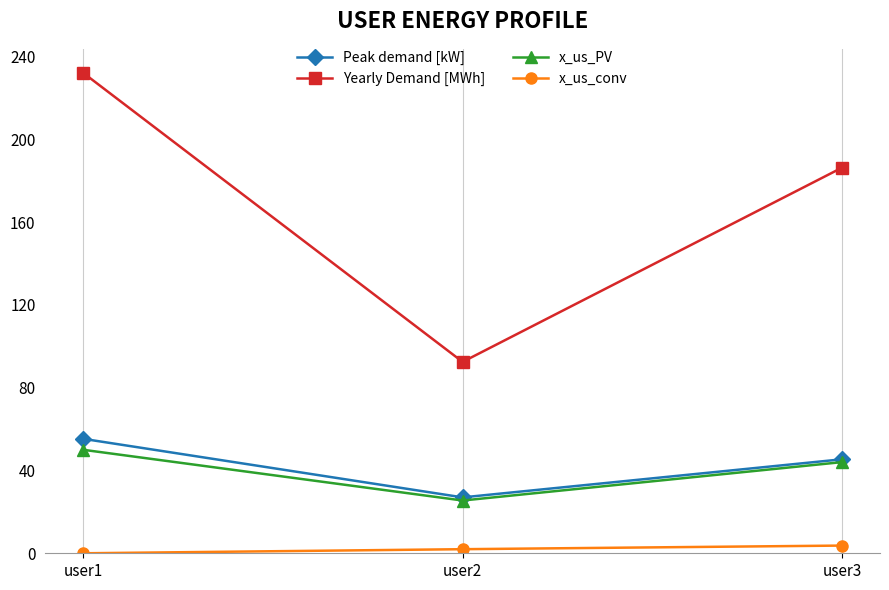

Reading left to right, list all the values displayed in this chart.

Peak demand [kW]: user1=55.3	user2=27.0	user3=45.4
Yearly Demand [MWh]: user1=232.1	user2=92.5	user3=186.3
x_us_PV: user1=50.0	user2=25.5	user3=44.0
x_us_conv: user1=0.0	user2=2.0	user3=3.7